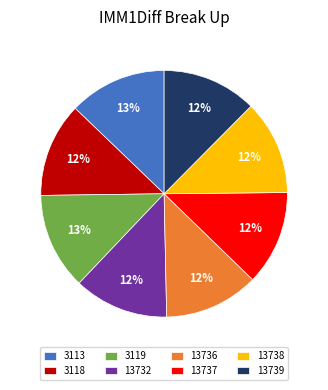

True or false: 3113 accounts for 25% of the total.

False